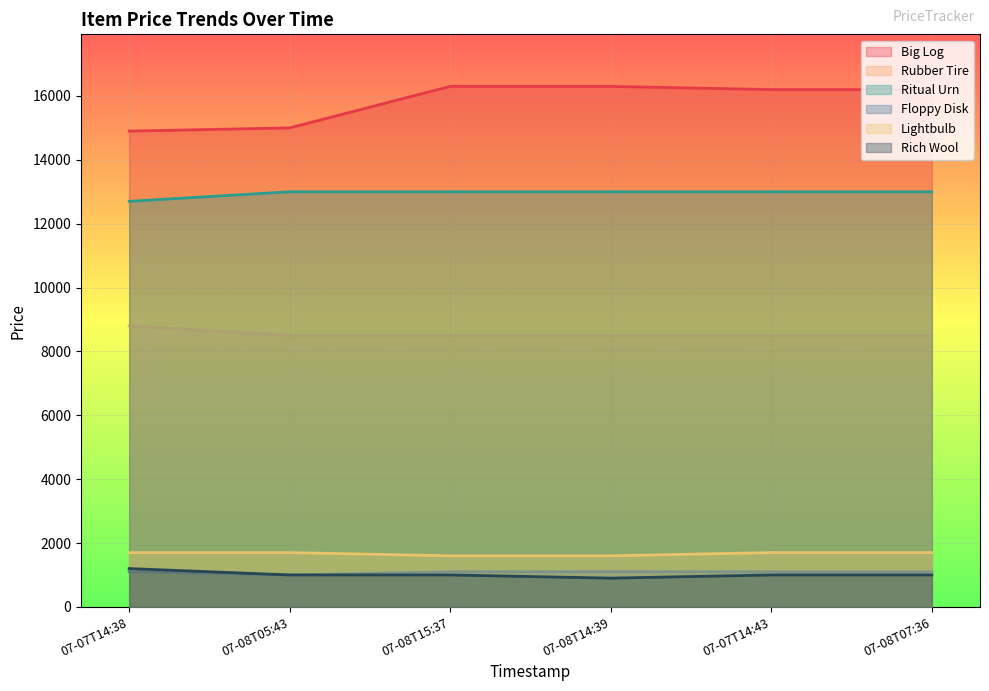

What is the greatest value displayed?

16300